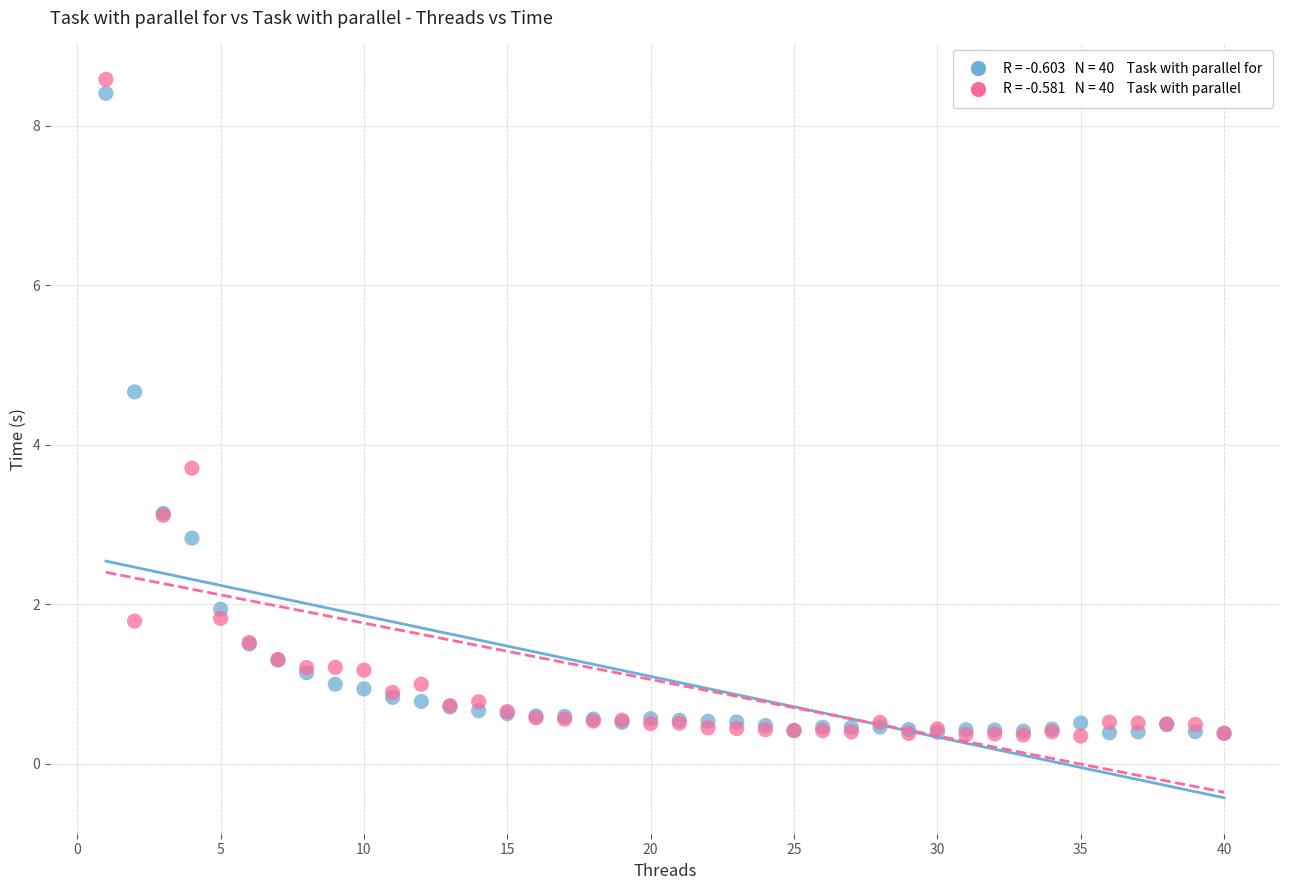

Across all series, what Y value is closest to 4?

3.7